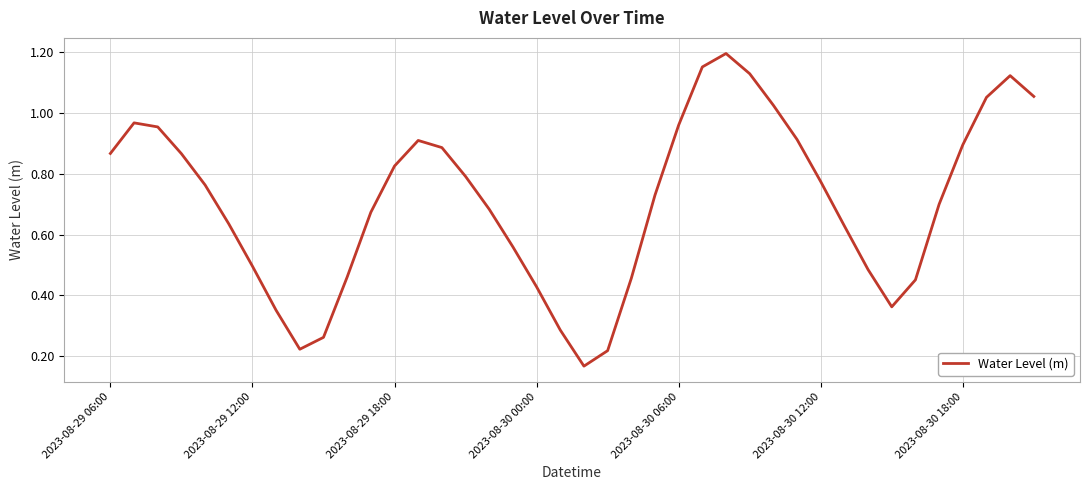

How many lines are shown in the chart?

1